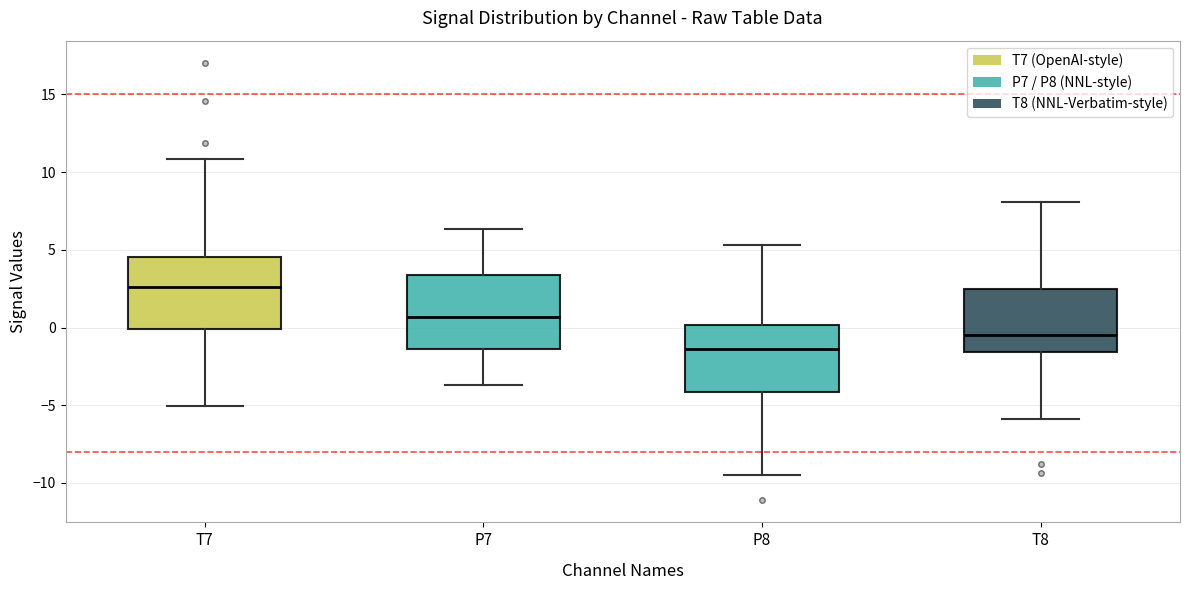

Where is the lower edge of the box for P8 on the y-axis? The values are not printed on the chart, so give them approximately, as read against the axis.

-4.0